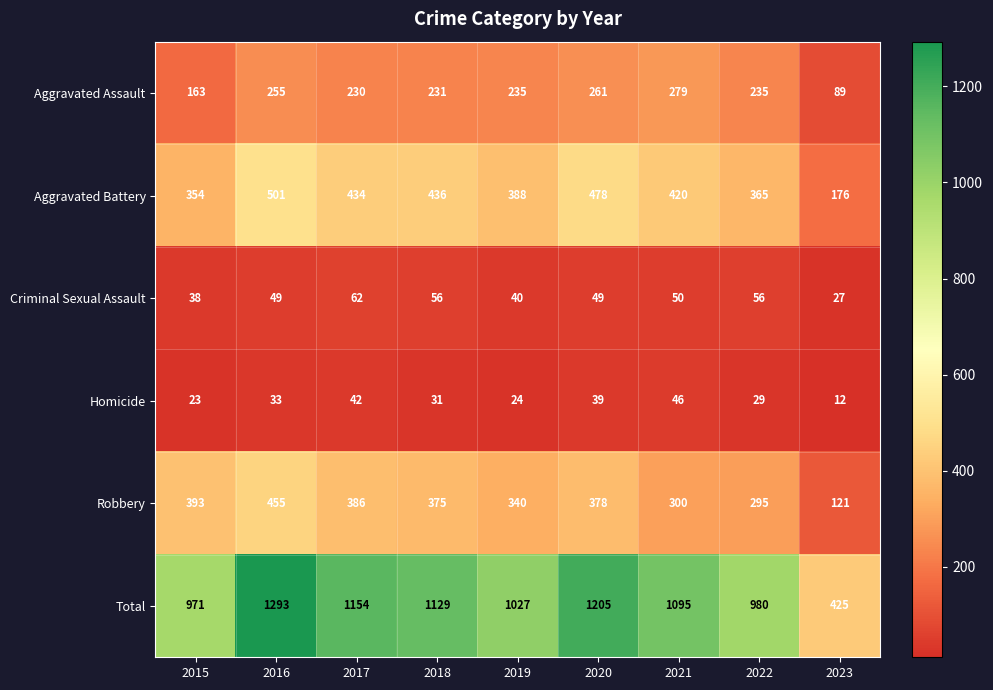

Rank the series at 2019 from lowest to highest value.

Homicide, Criminal Sexual Assault, Aggravated Assault, Robbery, Aggravated Battery, Total